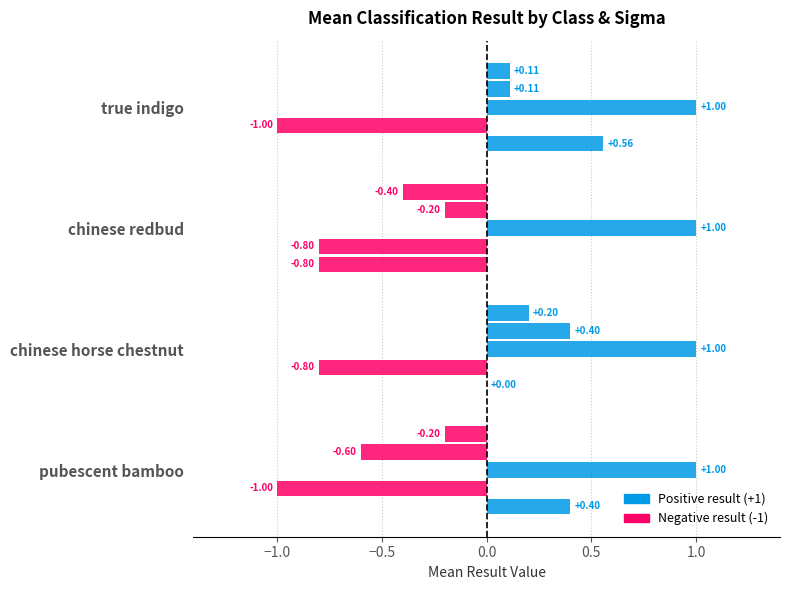

What is the value of the sigma=20 bar at the 1st from the left?

-1.0